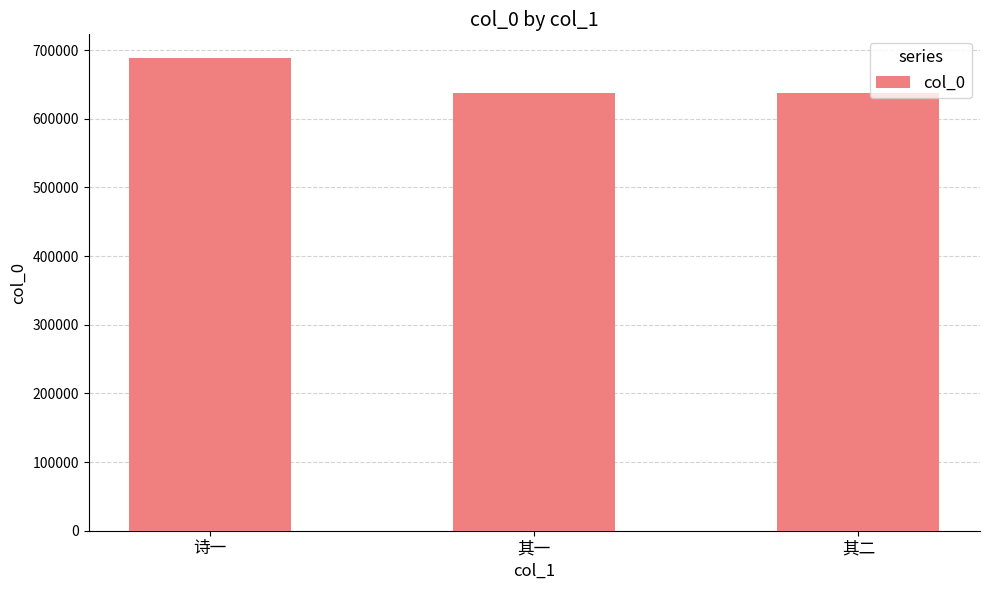

What is the difference between the values at 其一 and 诗一?

50967